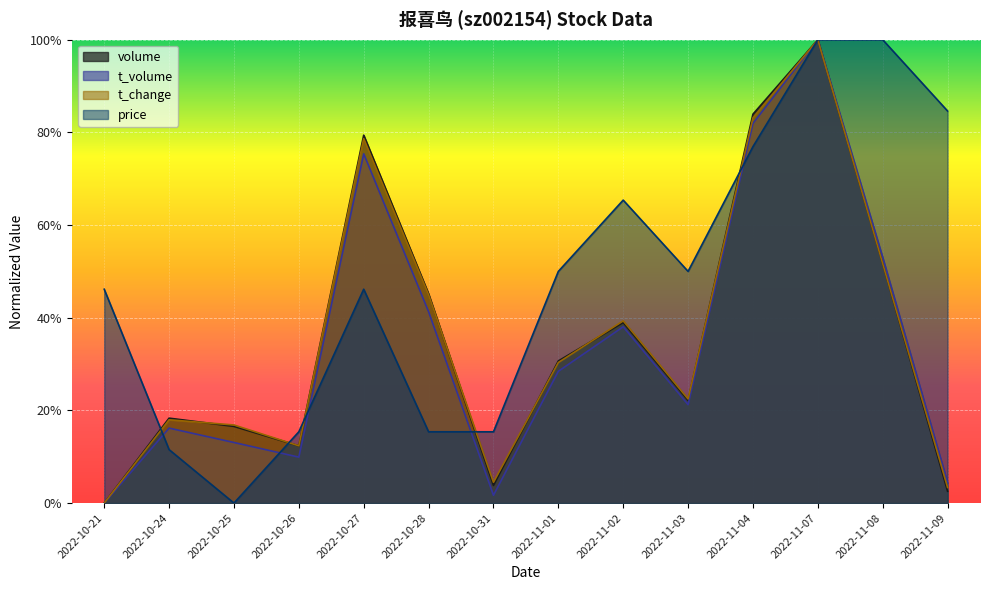

What is the value of the t_change point at the 8th from the left?

0.3